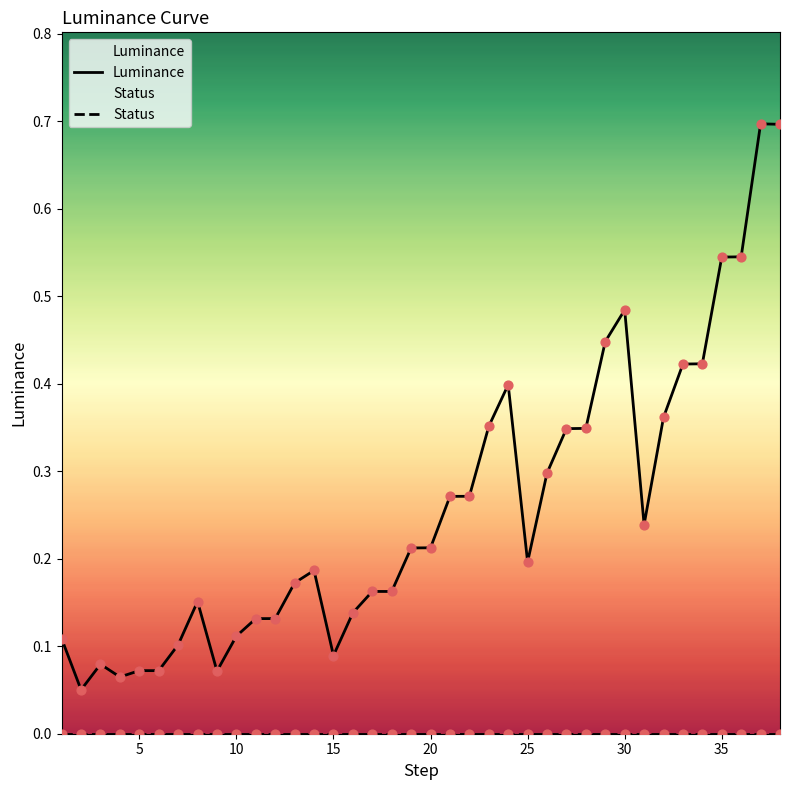

Which series reaches the maximum Y coordinate?

Luminance